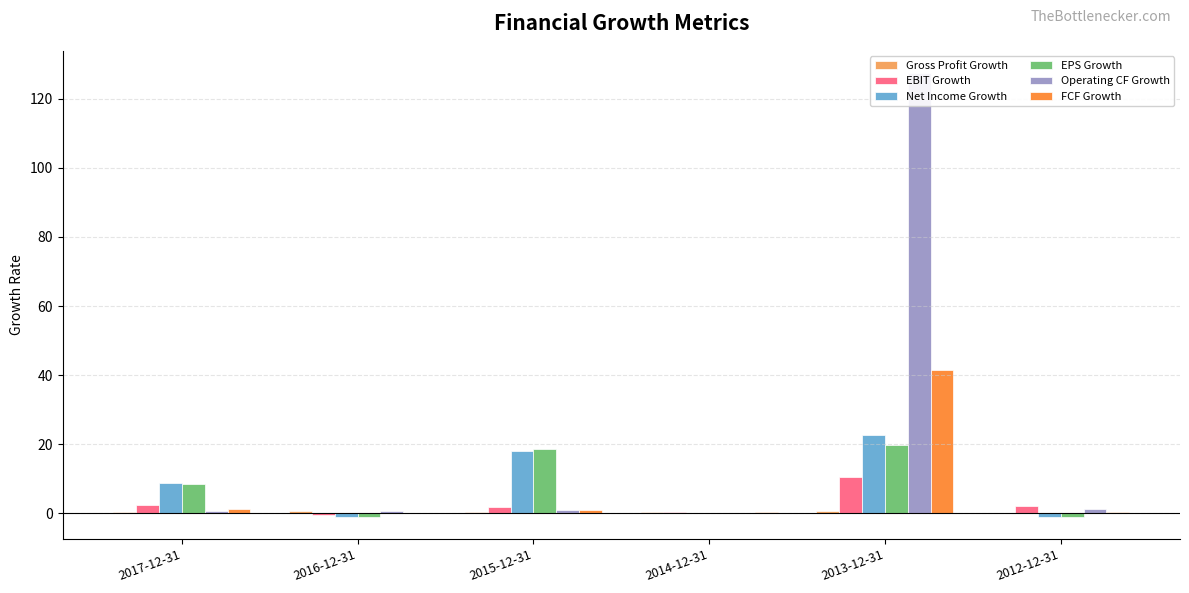

How many groups of bars are there?

6